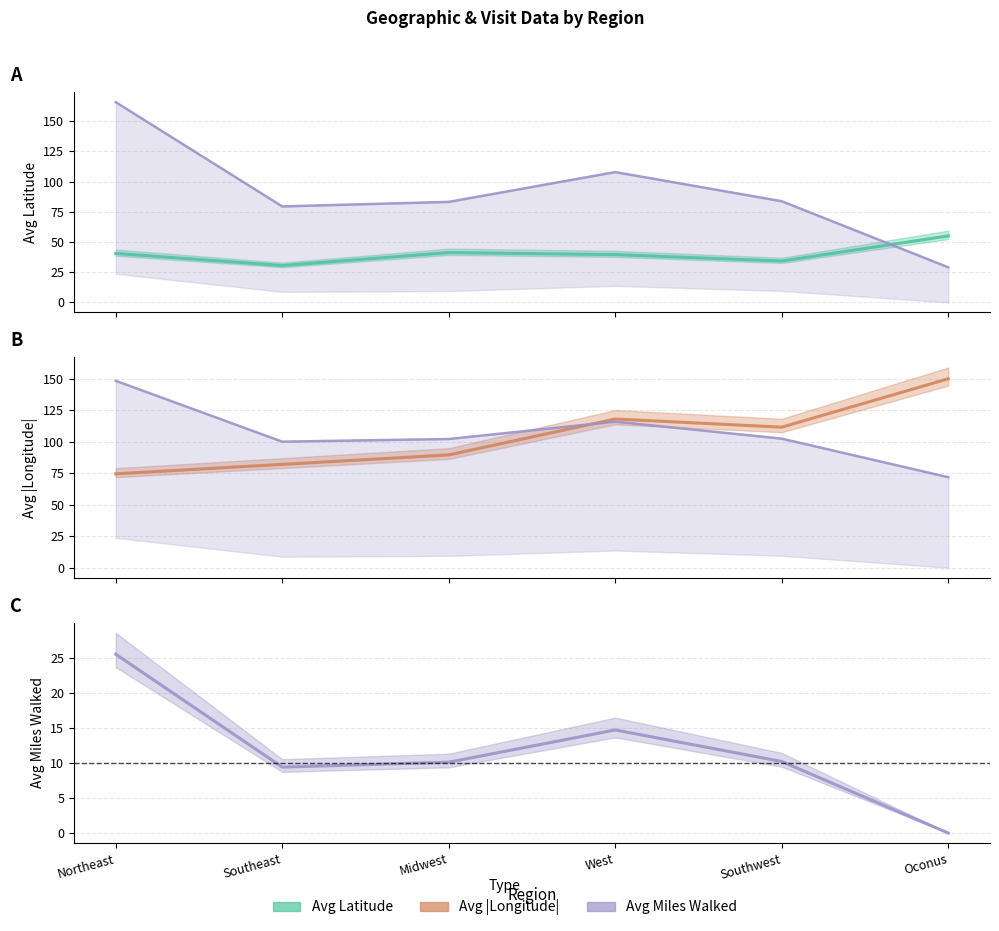

Is it true that Avg Miles (scaled) equals 99.4 at Oconus?

False